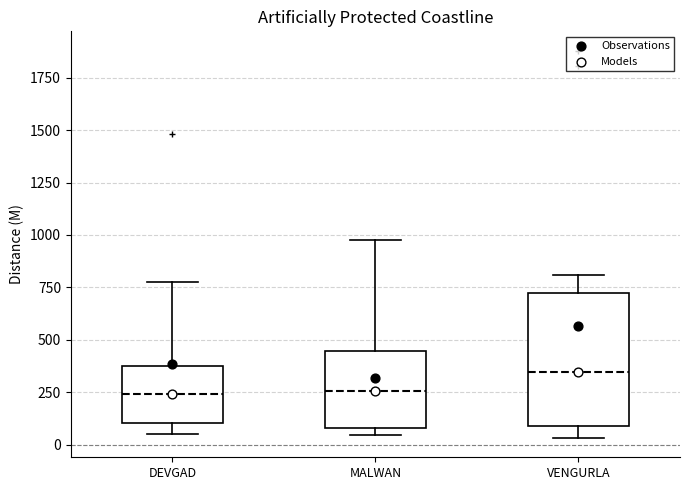

Reading left to right, transcribe this box plot: for each box, give where its median line is, the range the box spans, and where its two whiskers end, as read against the y-axis. The values are not printed on the chart, so give them approximately, as read against the axis.

DEVGAD: median 250, box 100 to 400, whiskers 50 to 800
MALWAN: median 250, box 100 to 450, whiskers 50 to 950
VENGURLA: median 350, box 100 to 700, whiskers 50 to 800